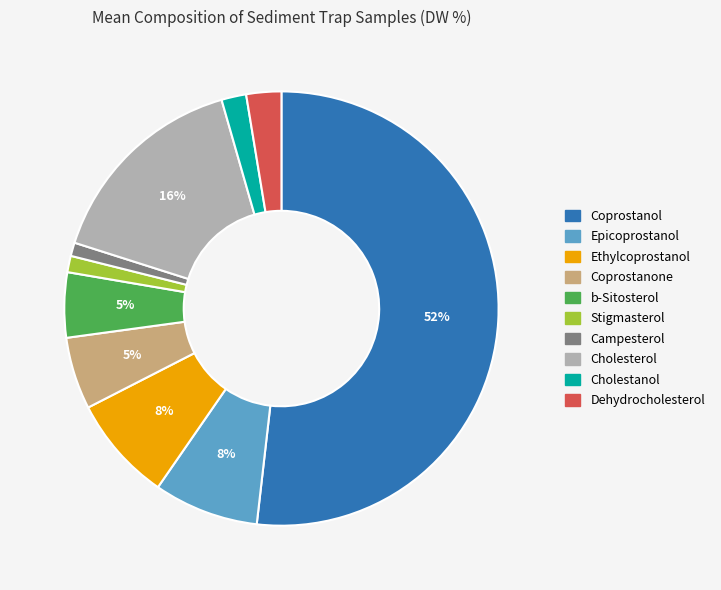

Does any single category account for the majority?

Yes